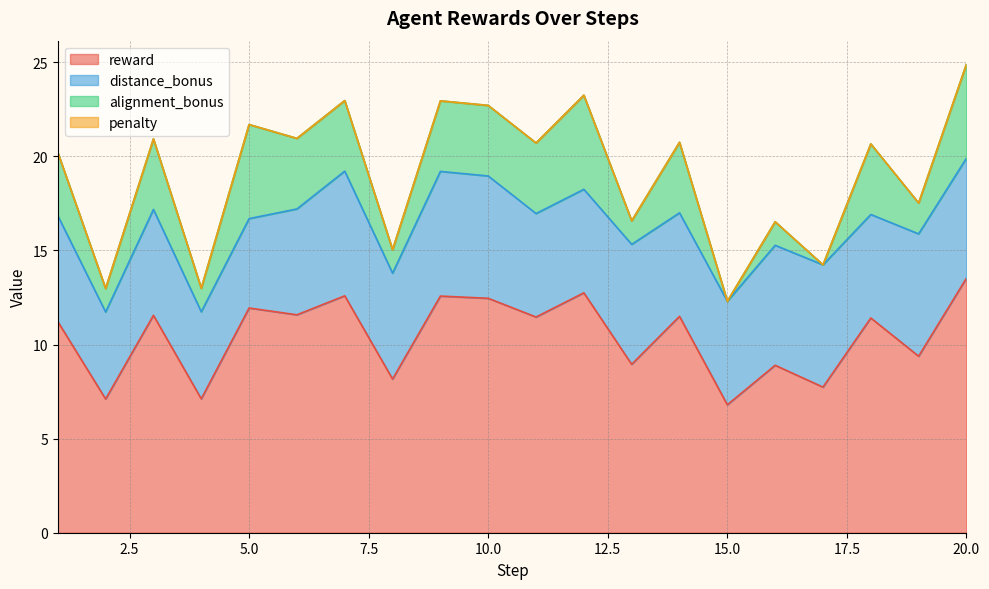

True or false: reward and alignment_bonus intersect in this chart.

False